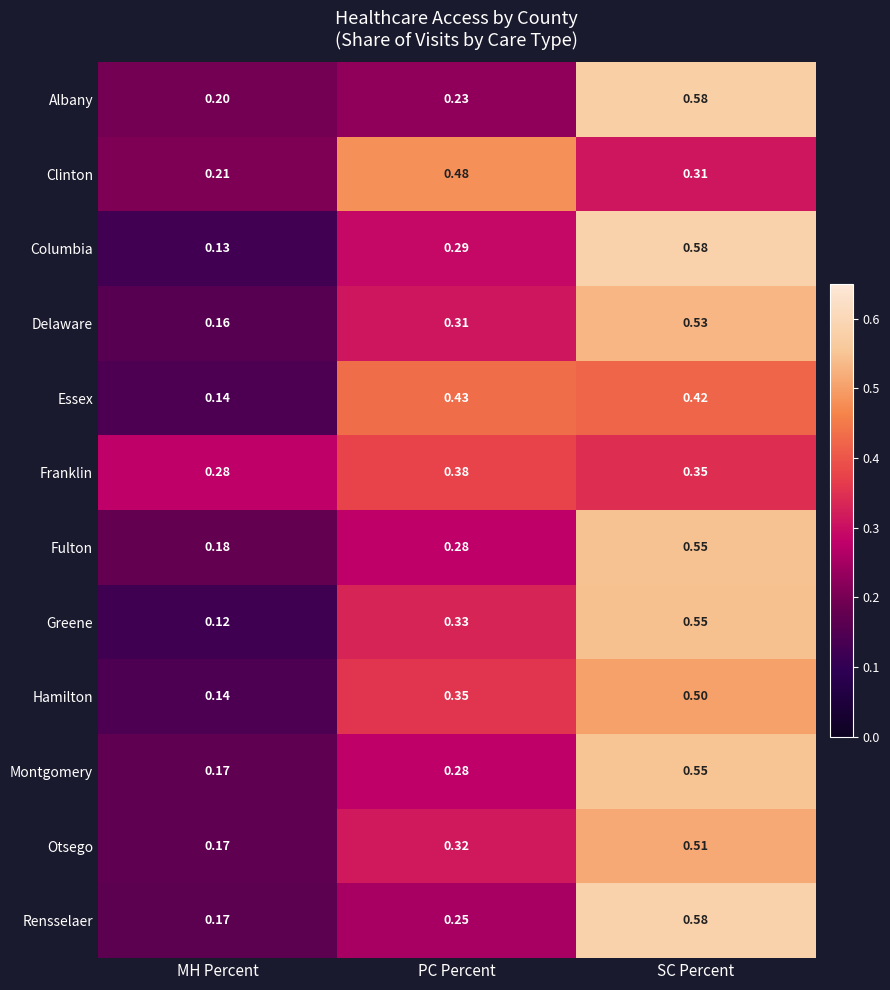

Which category has the lowest value in the Albany series?

MH Percent